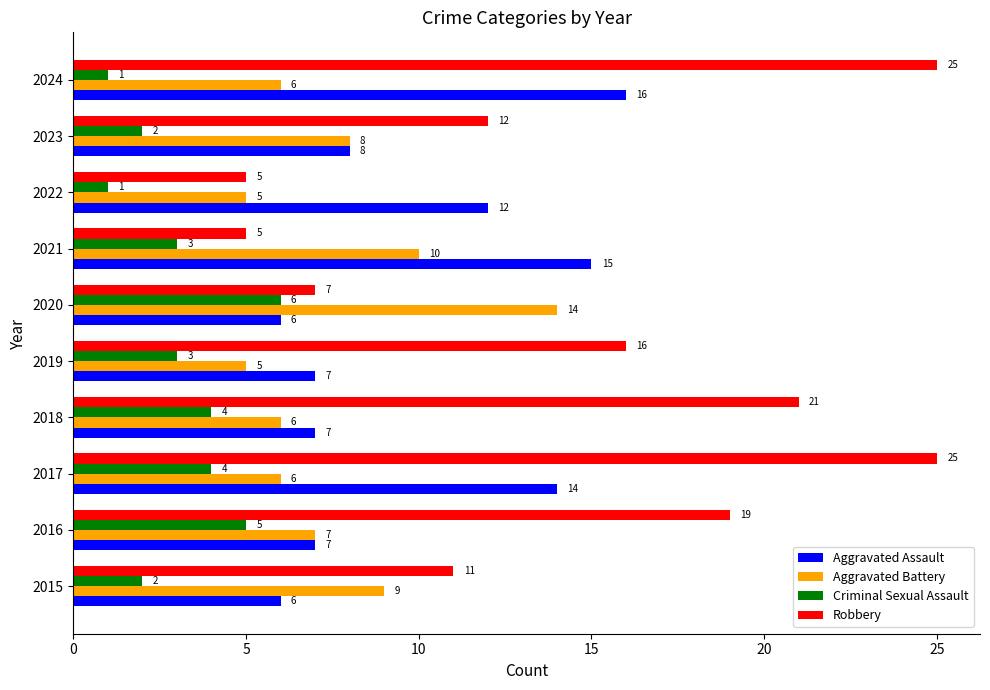

How many Robbery values are between 7 and 21?

6